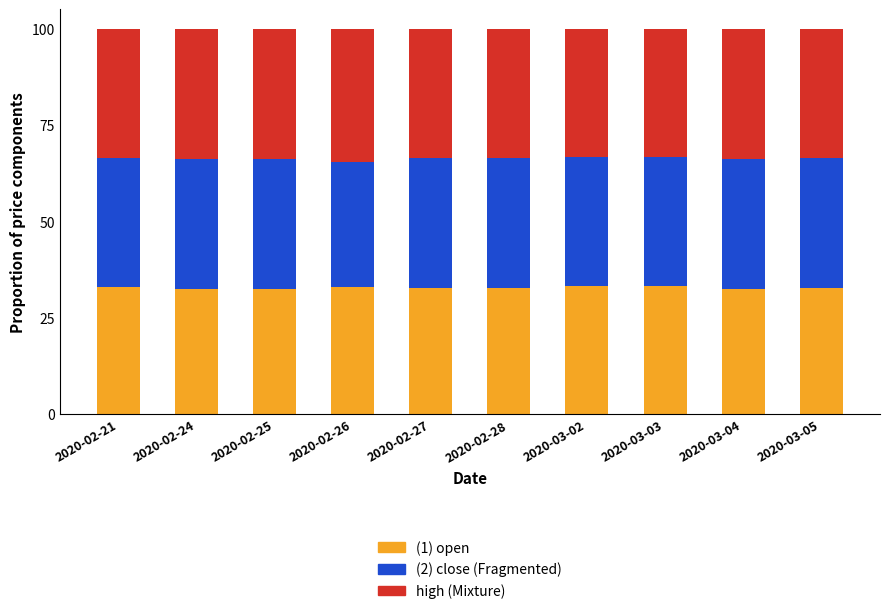

What is the total value across all series at 2020-02-25?

100.0